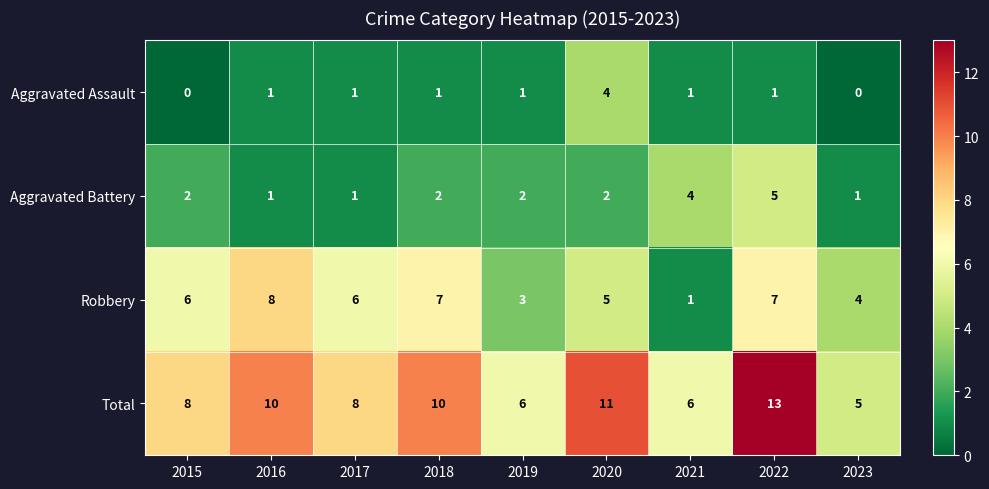

Where is Robbery nearest to the value 4?

2023